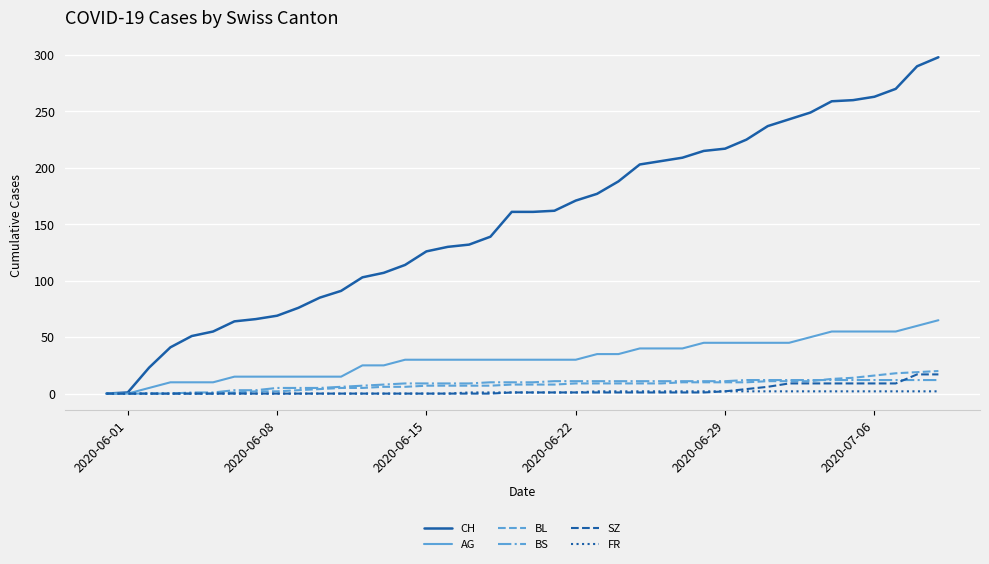

Which series has the widest spread of values?

CH